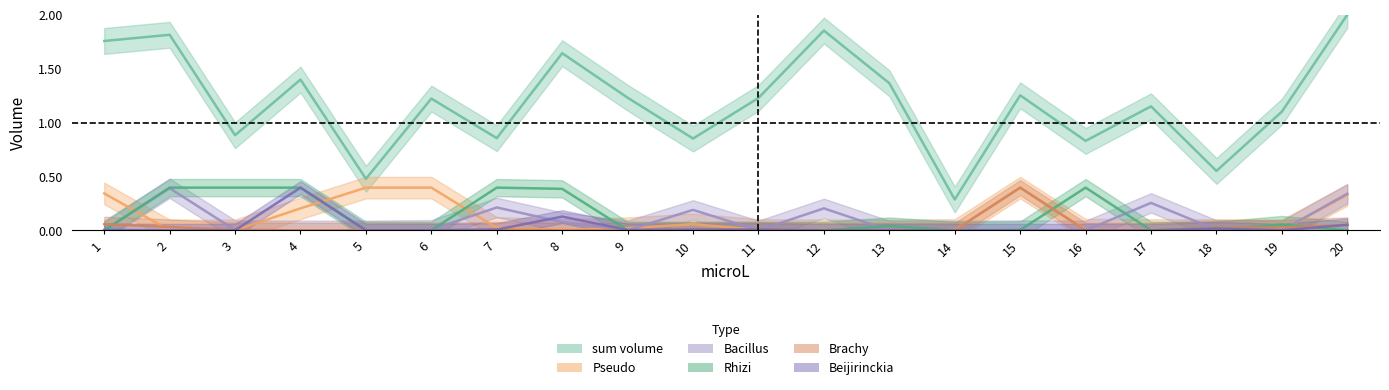

How many interior local valleys does the Brachy series have?

5